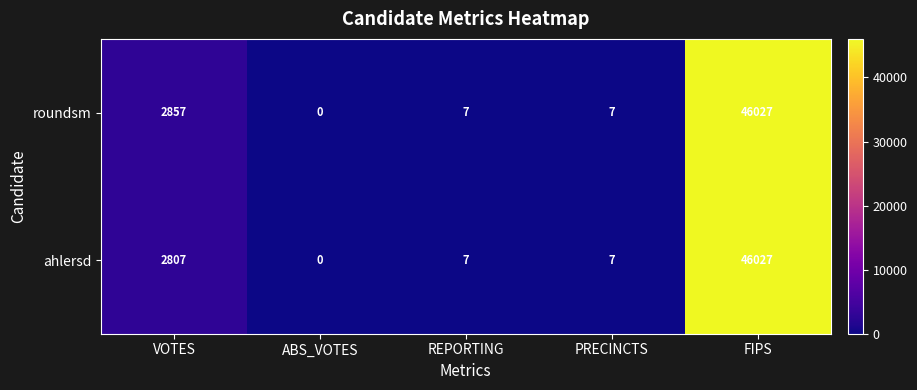

How many values in the roundsm series are below 7?

1